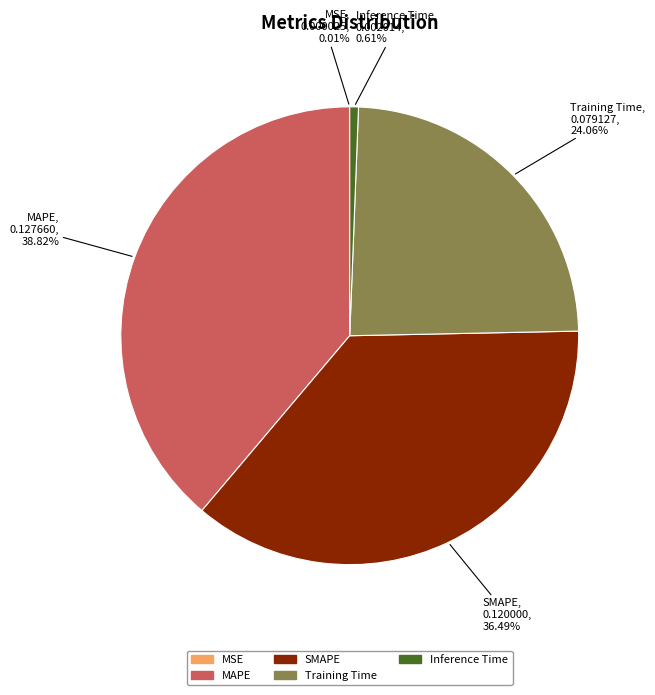

Do Inference Time and SMAPE together represent more than half of the pie?

No